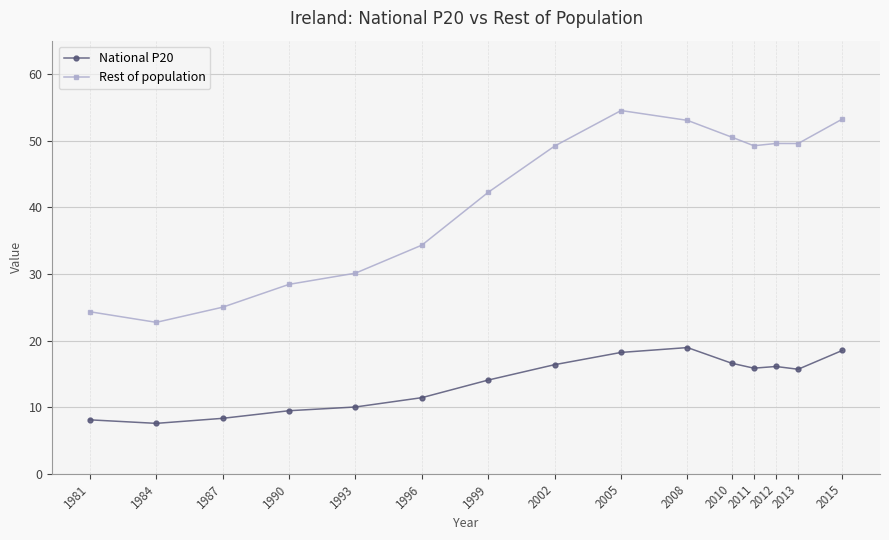

Read the National P20 value at 2011.

15.9